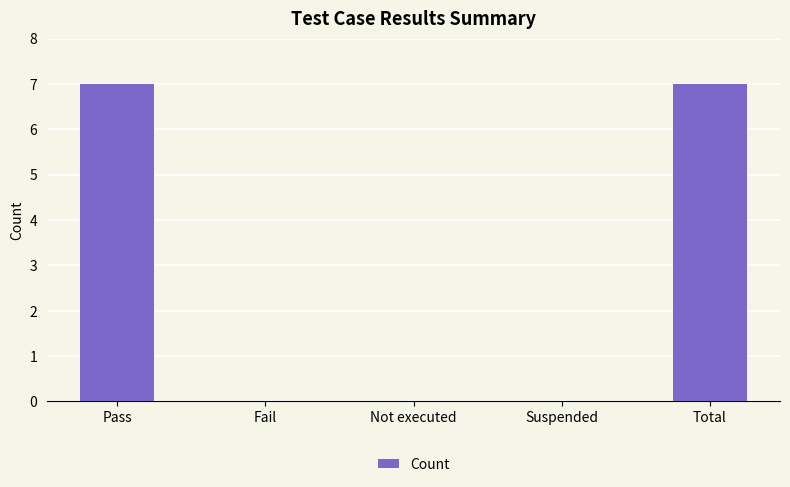

Are the bars horizontal?

No